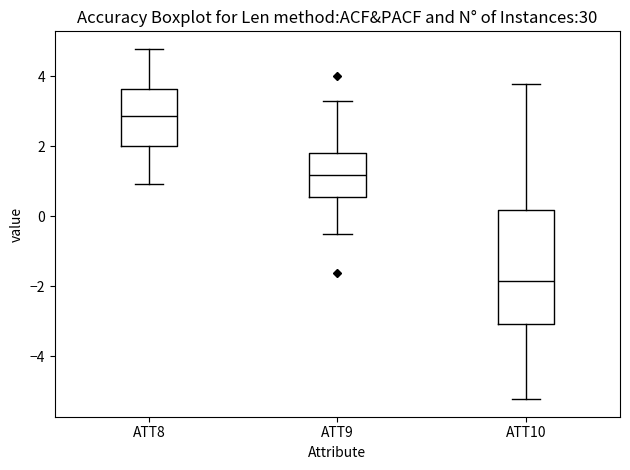

Reading left to right, transcribe this box plot: for each box, give where its median line is, the range the box spans, and where its two whiskers end, as read against the y-axis. The values are not printed on the chart, so give them approximately, as read against the axis.

ATT8: median 2.8, box 2.0 to 3.6, whiskers 1.0 to 4.8
ATT9: median 1.2, box 0.6 to 1.8, whiskers -0.6 to 3.2
ATT10: median -1.8, box -3.0 to 0.2, whiskers -5.2 to 3.8